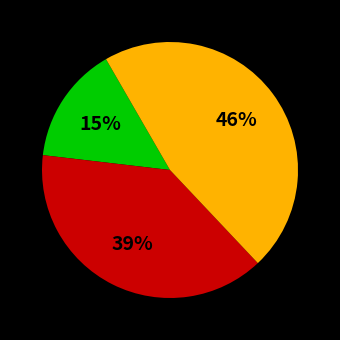

Is there any slice that represents more than half of the pie?

No